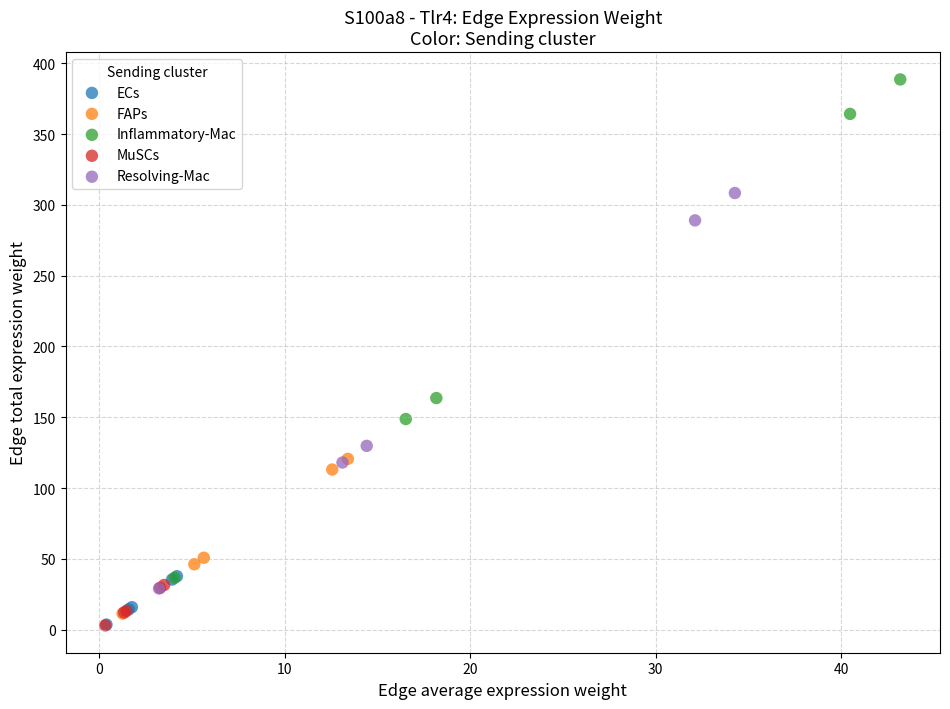

Which series has the widest spread of Y values?

Inflammatory-Mac